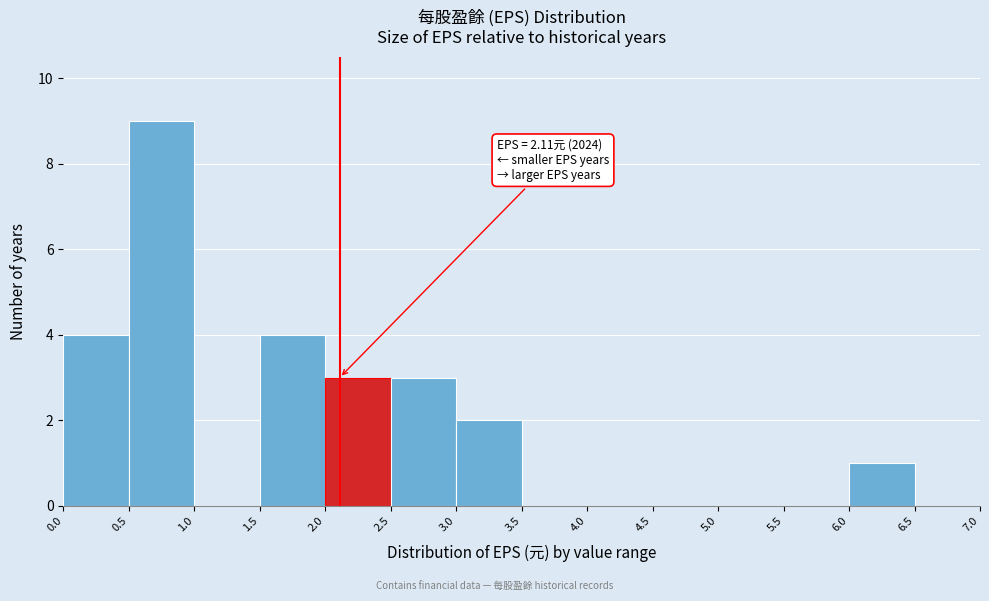

Which range on the x-axis has the tallest bar?

0.5 to 1.0